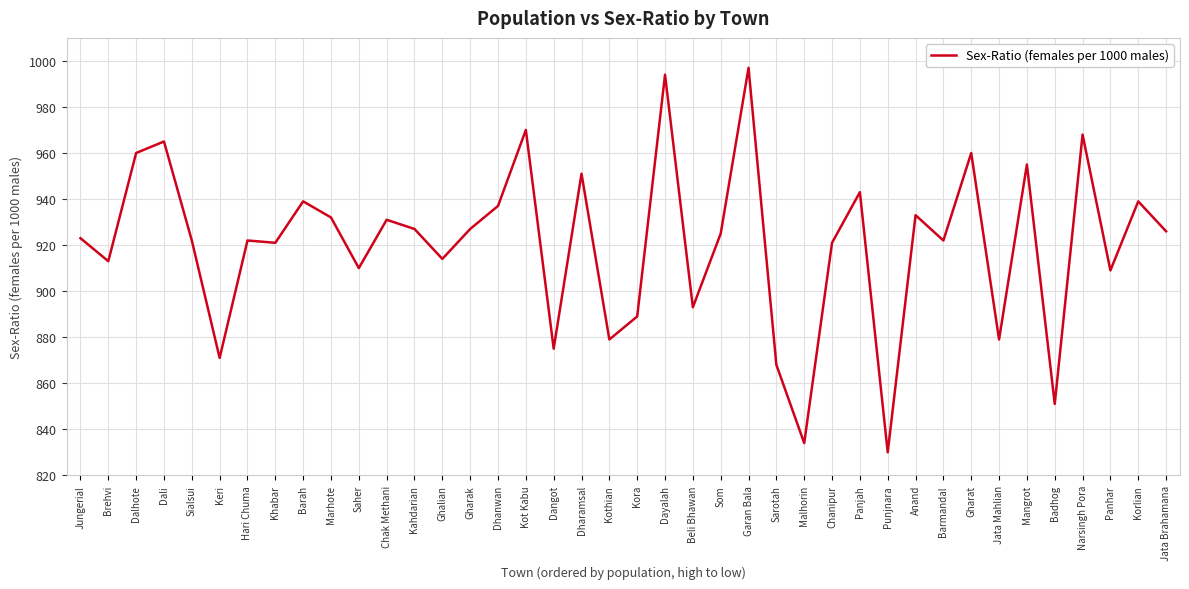

What value does the data have at Dalhote?

960